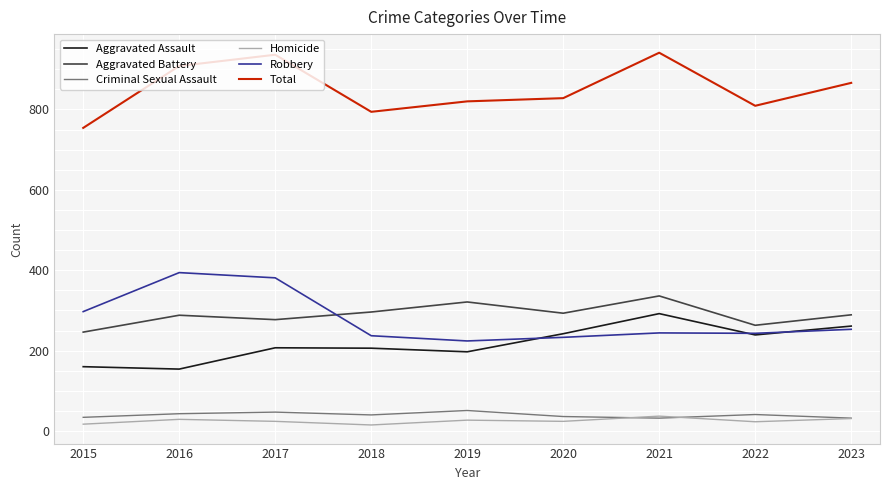

What is the greatest value displayed?

941